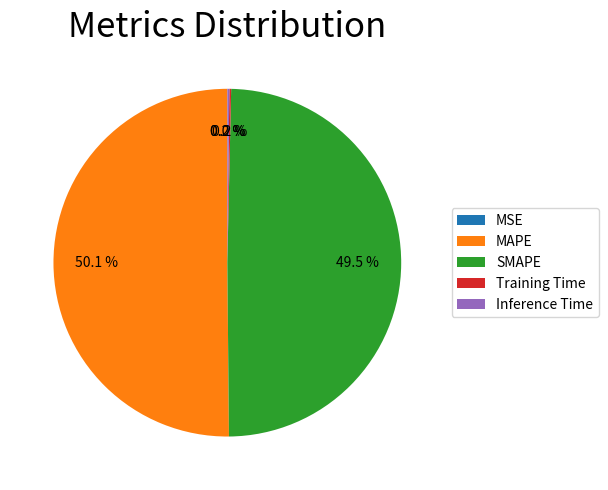

What is the total percentage of SMAPE and MAPE?

99.6%